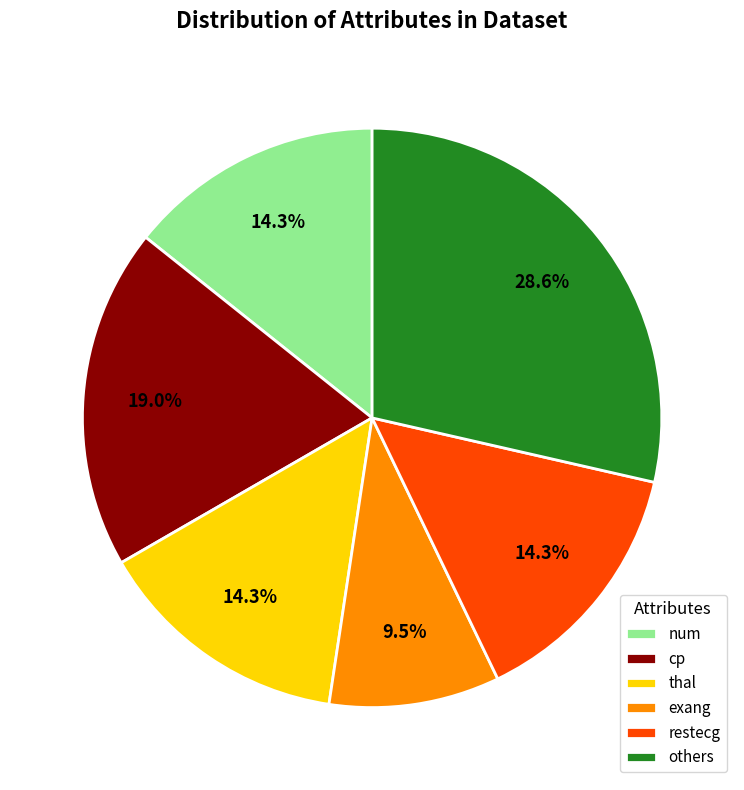

How many slices are in this pie chart?

6